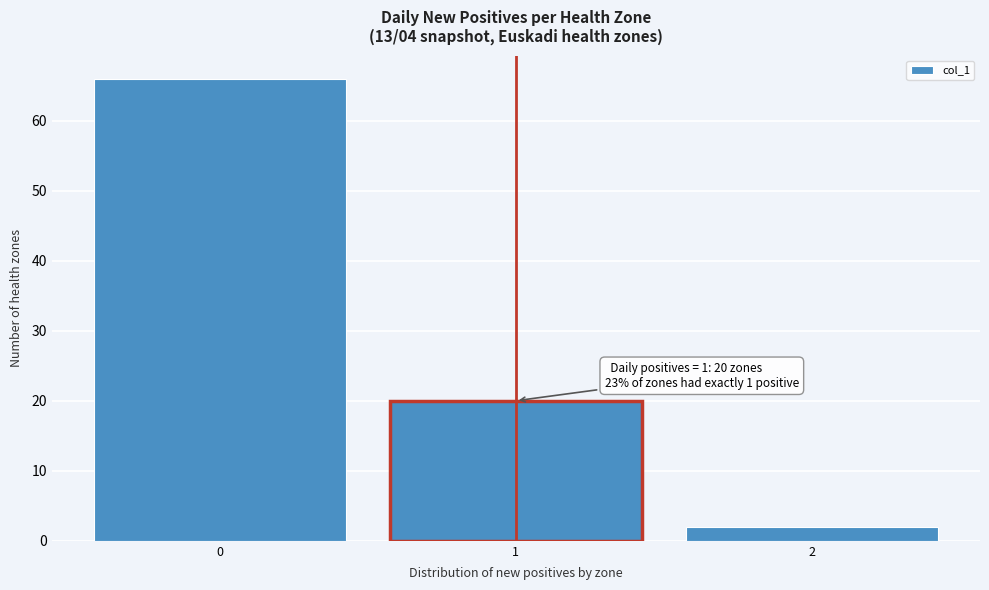

Which range on the x-axis has the tallest bar?

-0.5 to 0.5